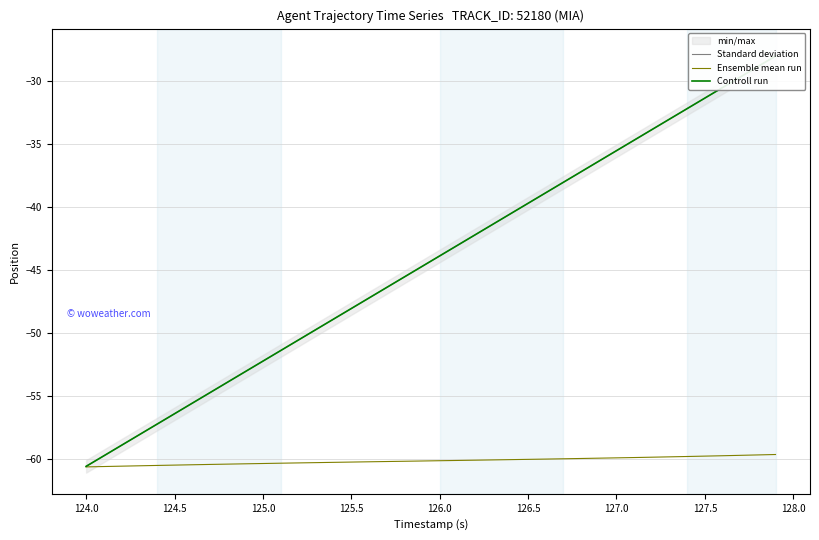

What is the maximum value for Ensemble mean run?

-59.7